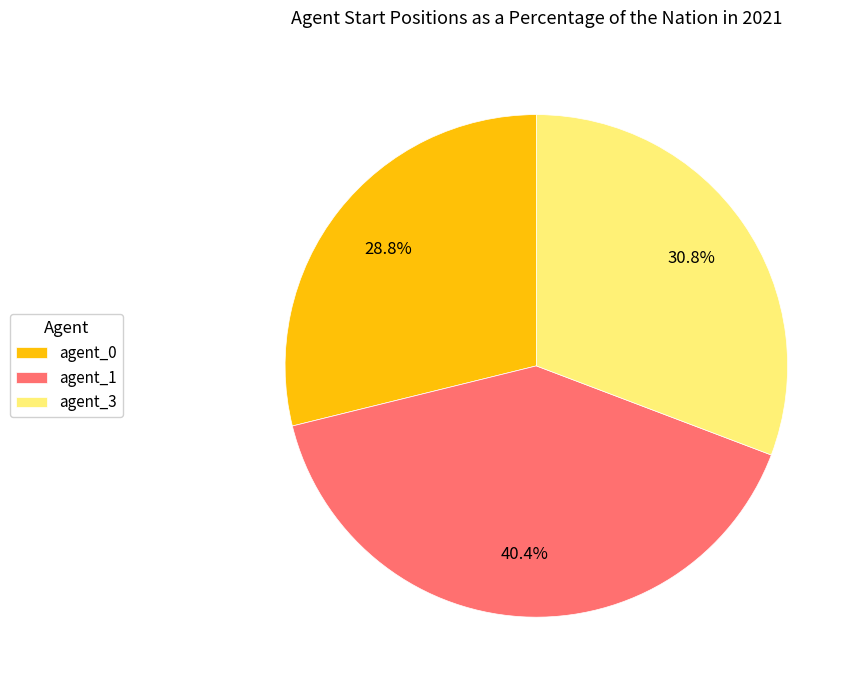

How many segments does this pie chart have?

3